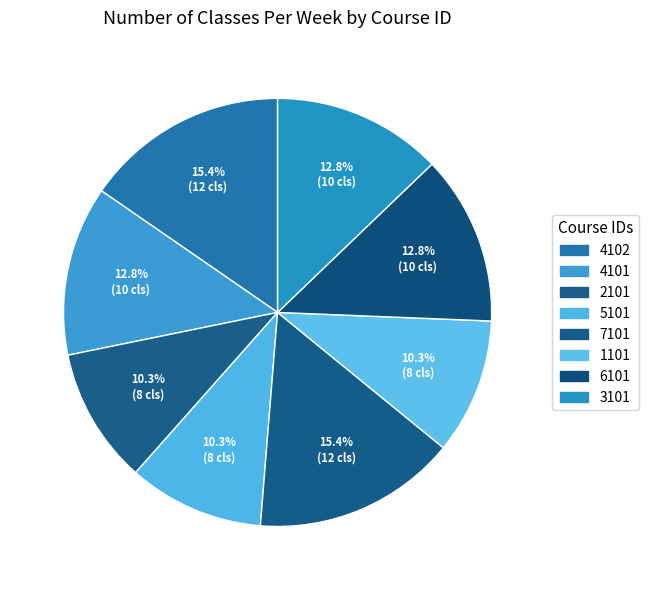

Is it true that 5101 is 10% of the pie?

True